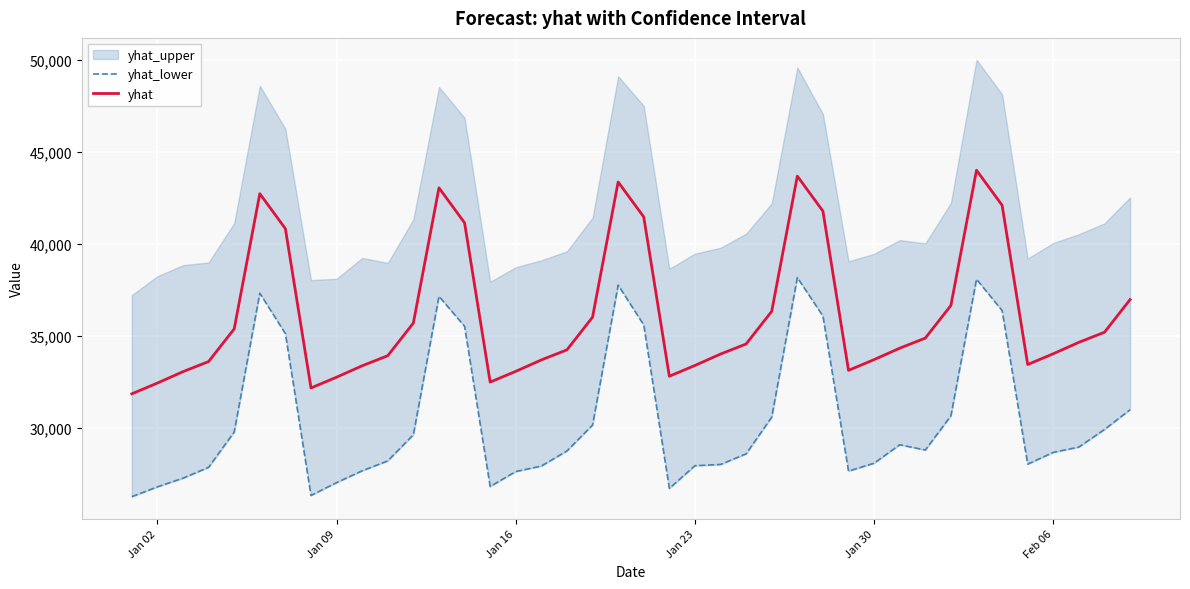

What is the greatest value displayed?

43989.9